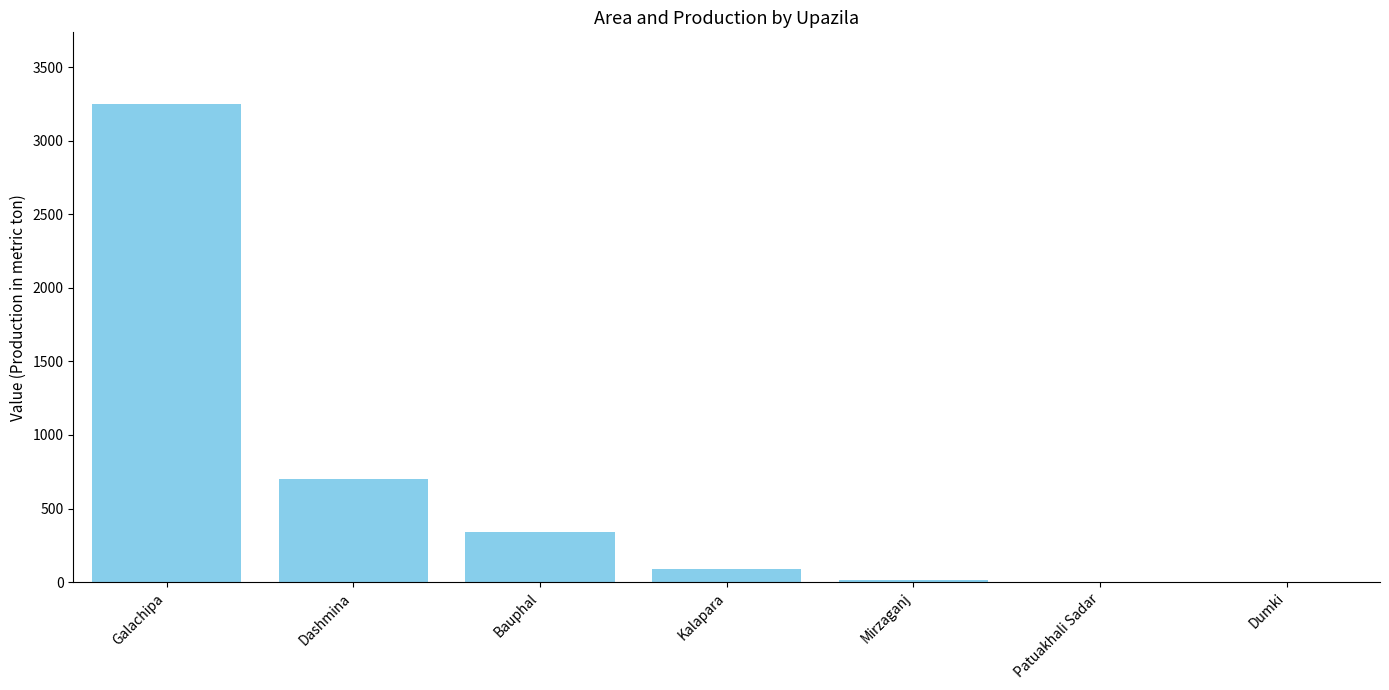

What is the change in value from Galachipa to Kalapara?

-3163